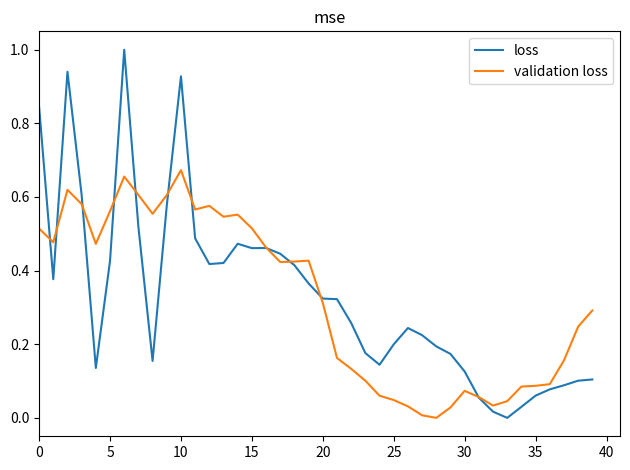

List the series in order of their peak value, highest first.

loss, validation loss